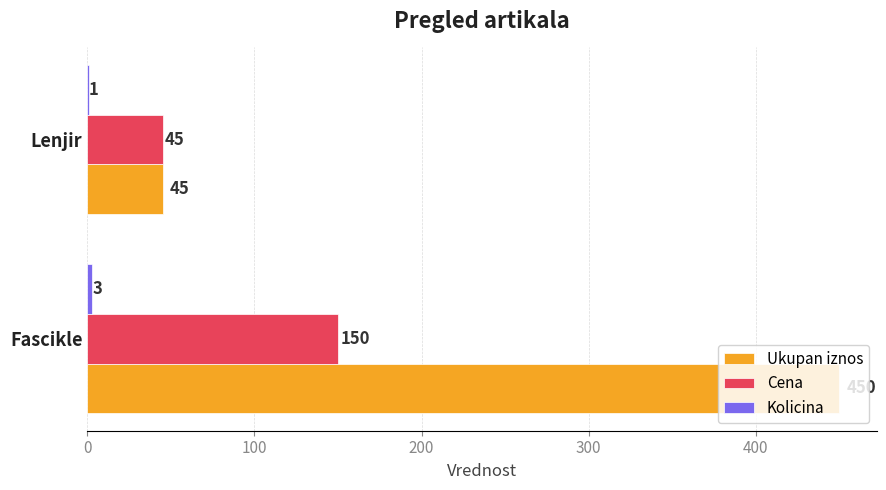

At which category is the sum across all series the highest?

Fascikle